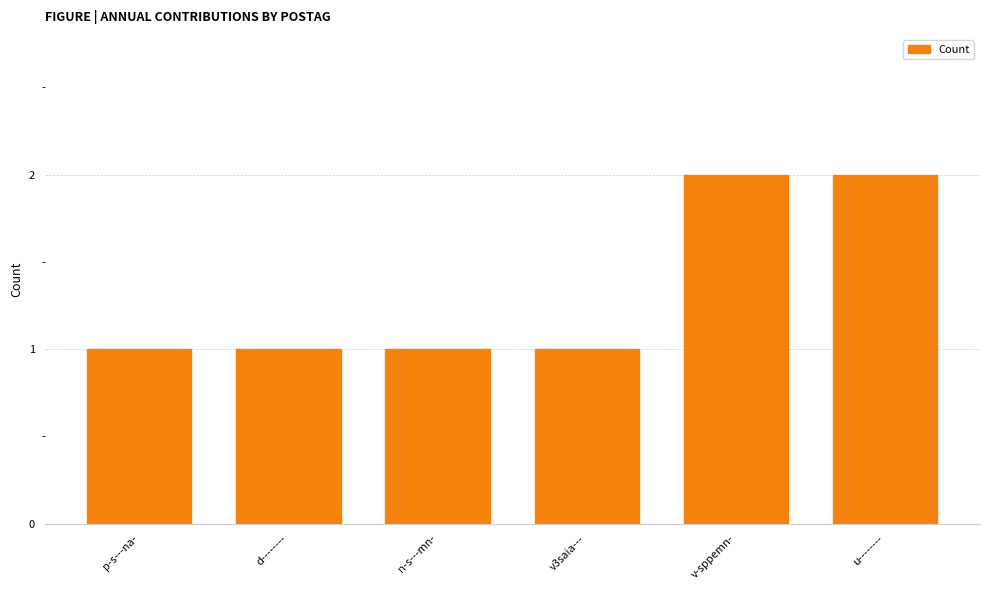

Reading left to right, extract all data points from this chart.

p-s---na-=1	d--------=1	n-s---mn-=1	v3saia---=1	v-sppemn-=2	u--------=2